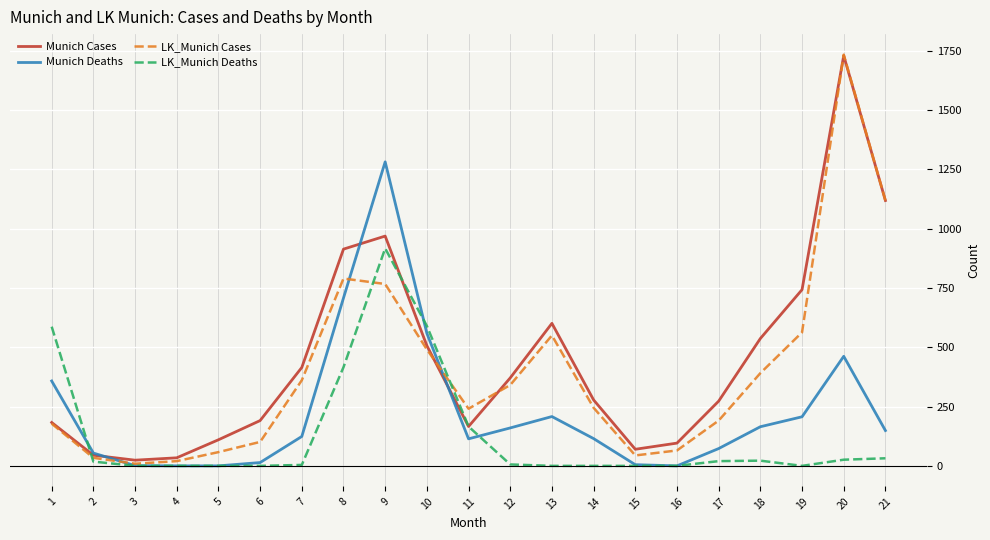

What is the maximum value for Munich Deaths?

1282